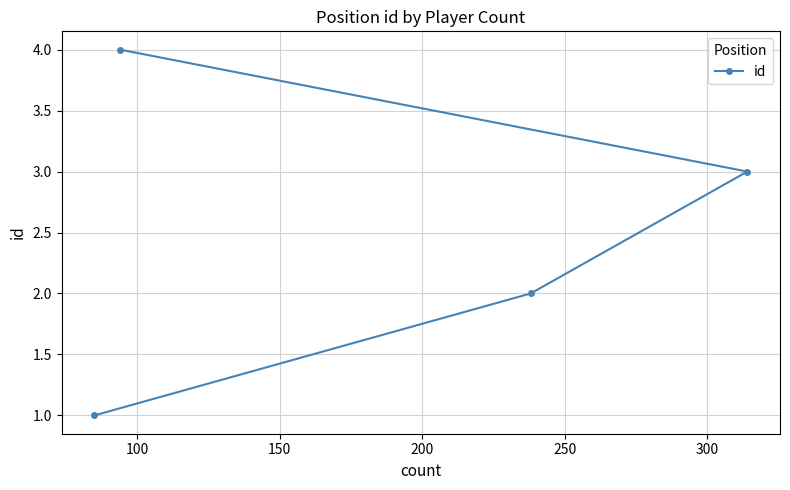

What is the greatest value displayed?

4